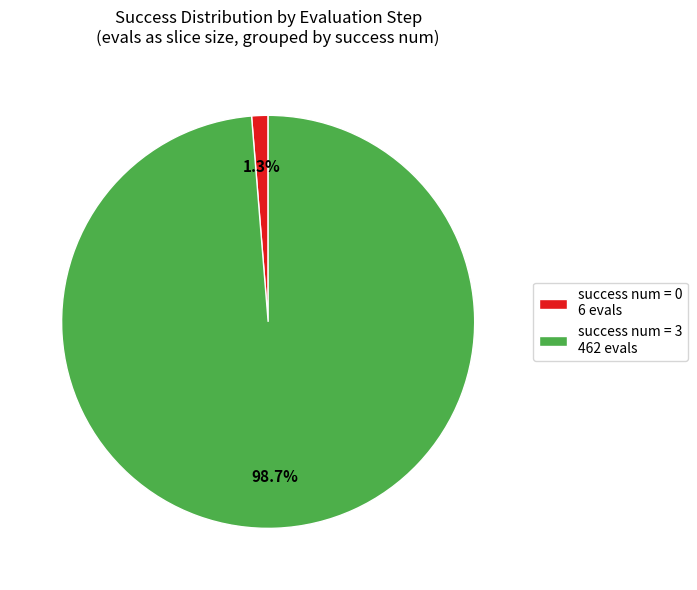

What is the largest slice in the pie chart?

success num = 3 462 evals